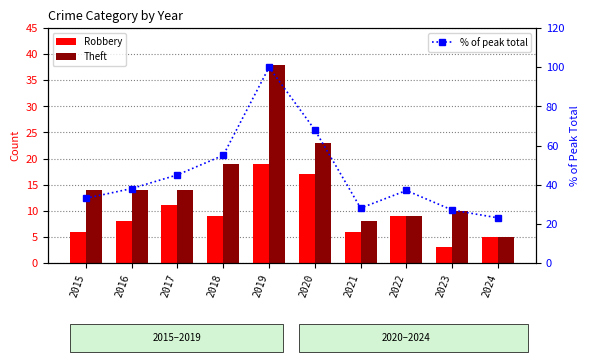

Reading left to right, list all the values displayed in this chart.

Robbery: 2015=6	2016=8	2017=11	2018=9	2019=19	2020=17	2021=6	2022=9	2023=3	2024=5
Theft: 2015=14	2016=14	2017=14	2018=19	2019=38	2020=23	2021=8	2022=9	2023=10	2024=5
% of peak total: 2015=33	2016=38	2017=45	2018=55	2019=100	2020=68	2021=28	2022=37	2023=27	2024=23